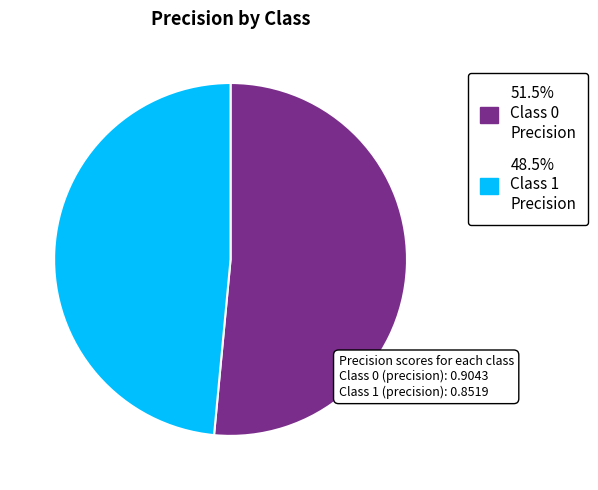

Does any single category account for the majority?

Yes